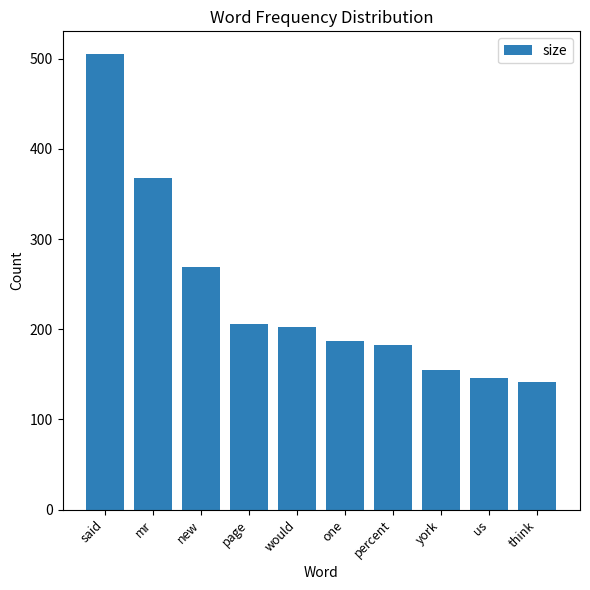

What is the average value?

236